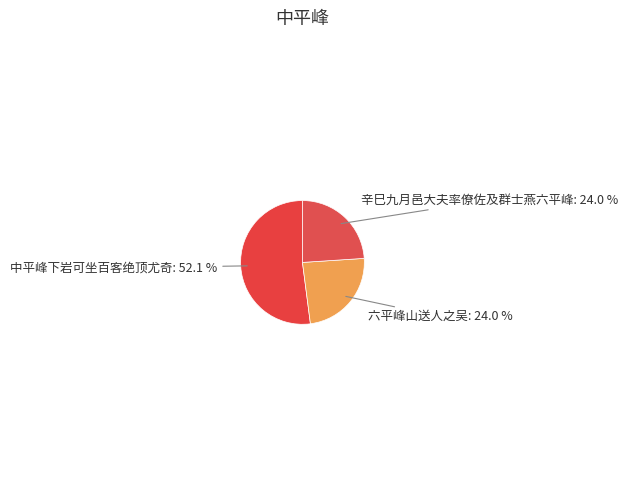

What percentage is the 六平峰山送人之吴 slice, to the nearest percent?

24%